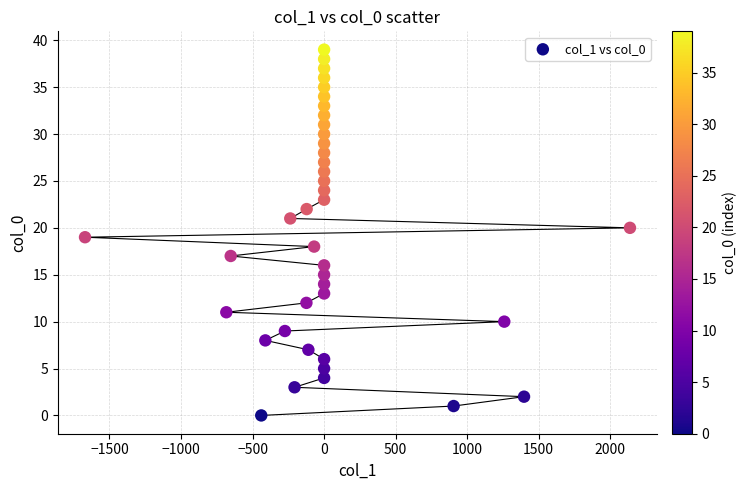

What is the range of Y values (max minus min)?

39